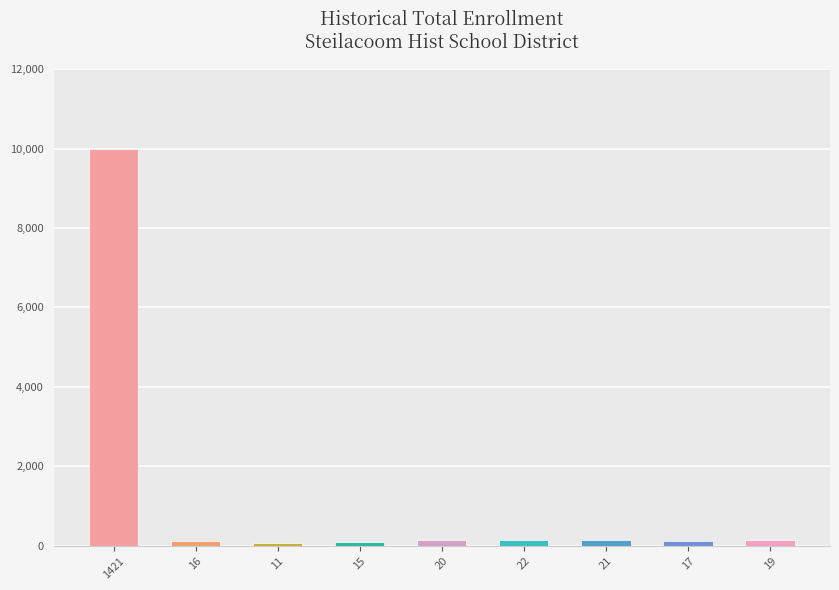

How many data points are less than 133?

5